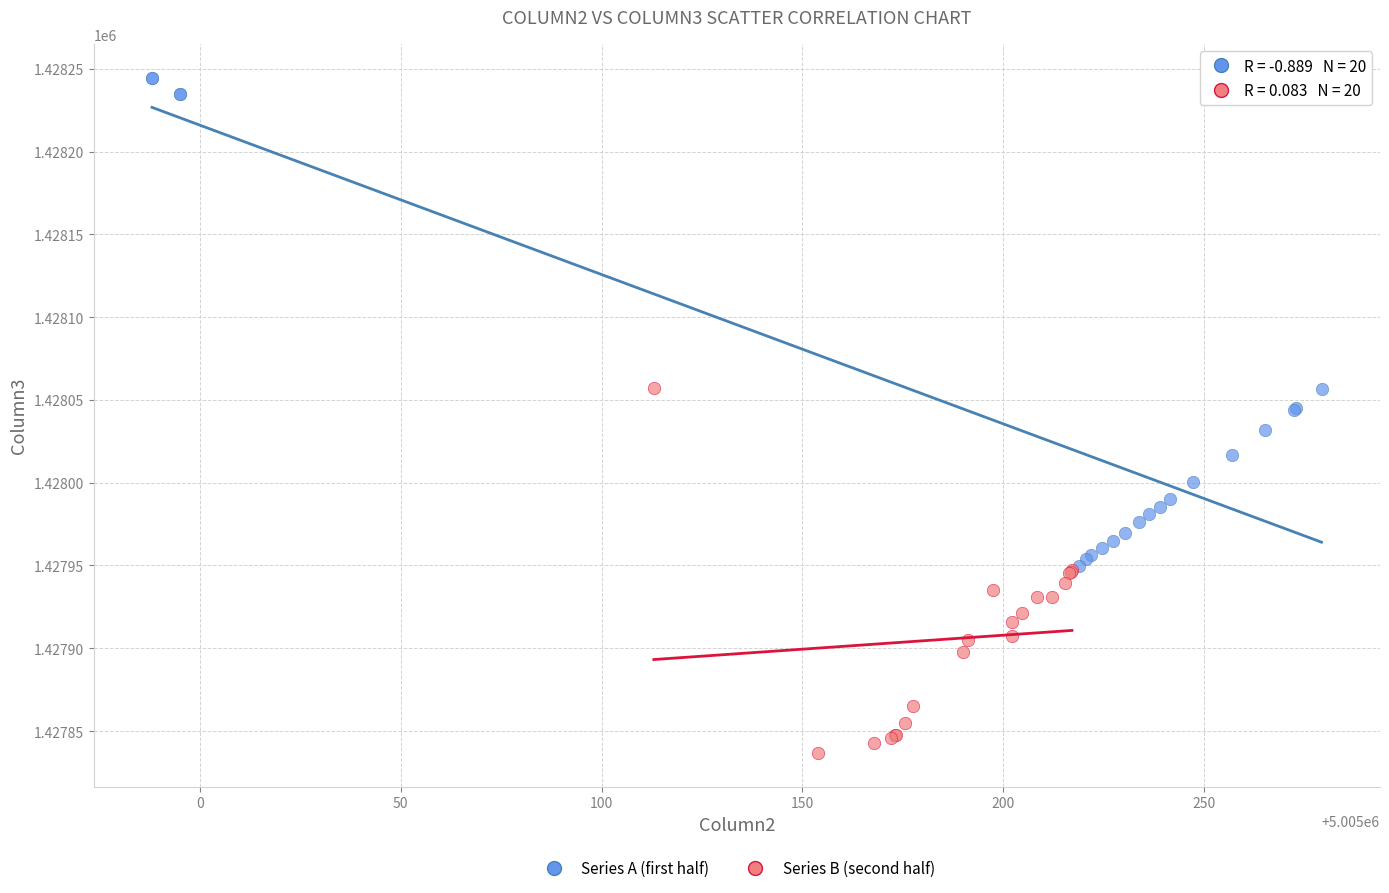

Which series reaches the maximum Y coordinate?

Series A (first half)